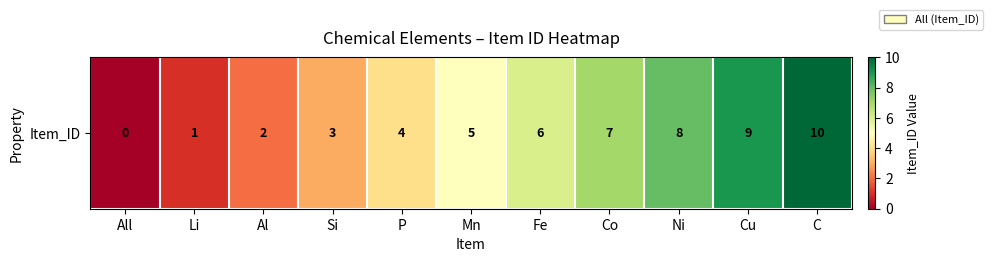

How many values are between 2 and 8?

7